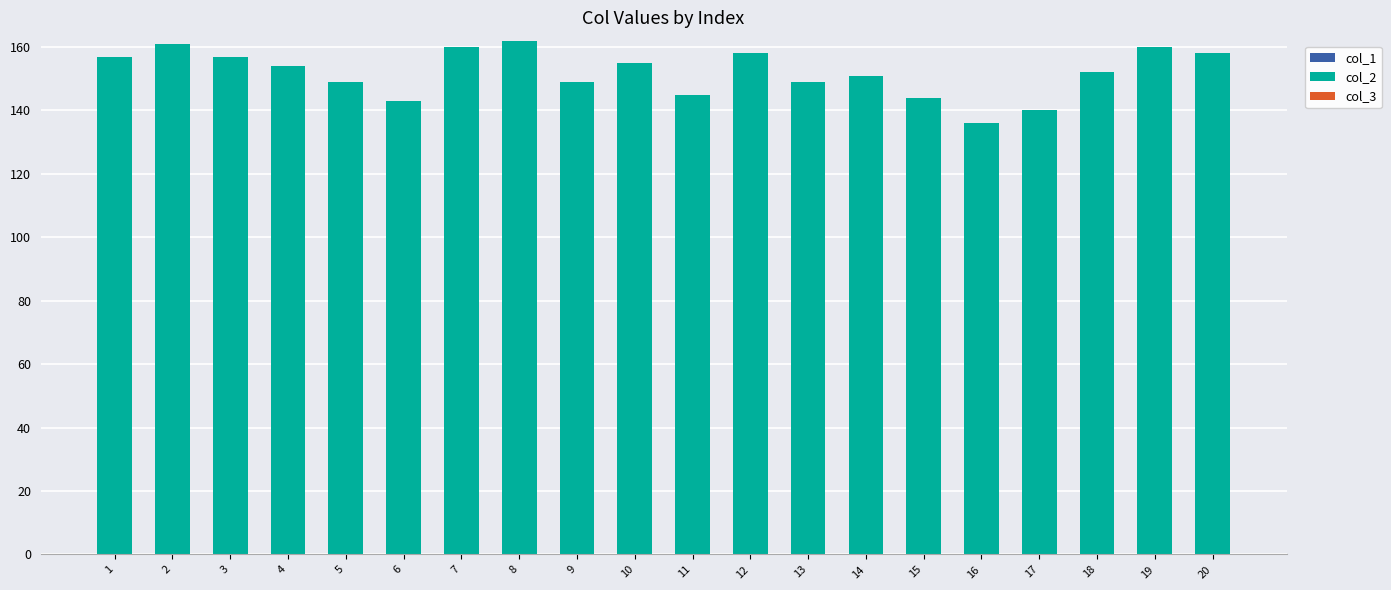

What is the change in value from 7 to 11?

-15